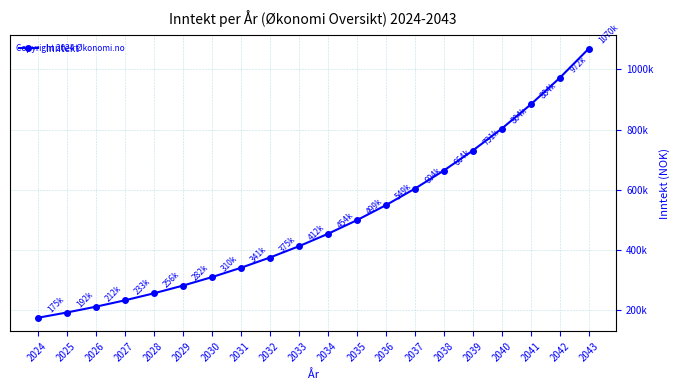

True or false: there are more than 0 points higher than both neighbors.

False